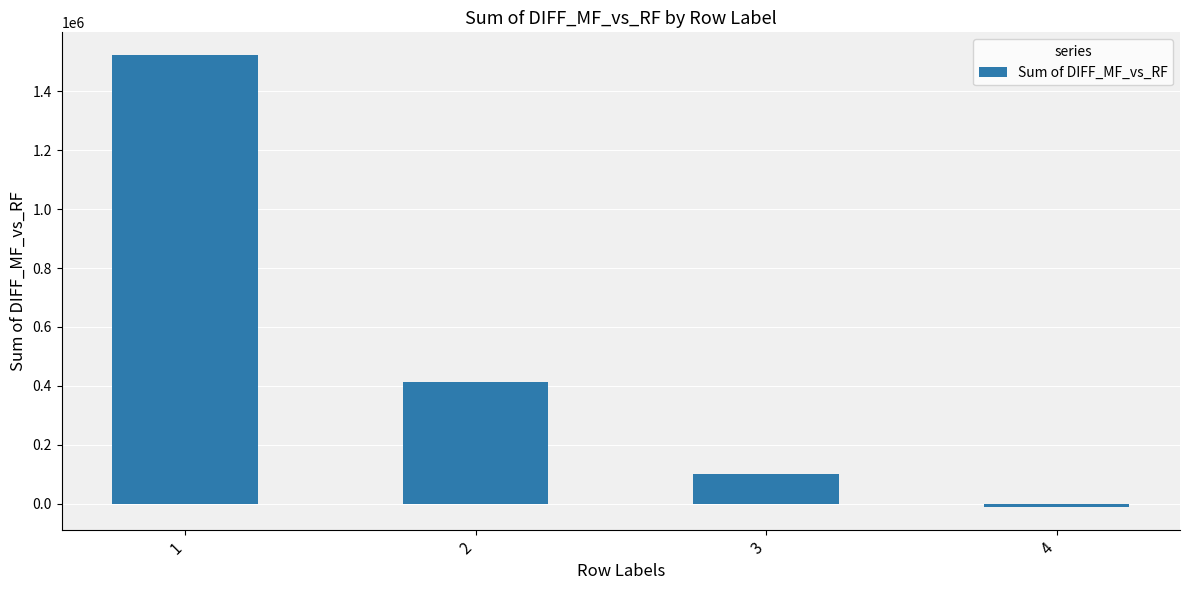

Are the bars horizontal?

No